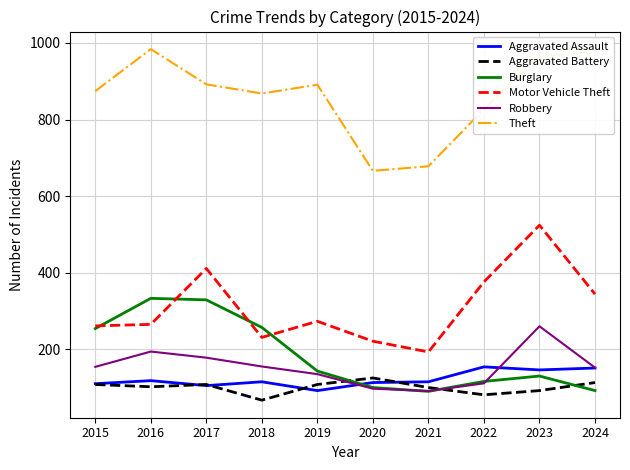

Is it true that Aggravated Battery equals 35 at 2015?

False